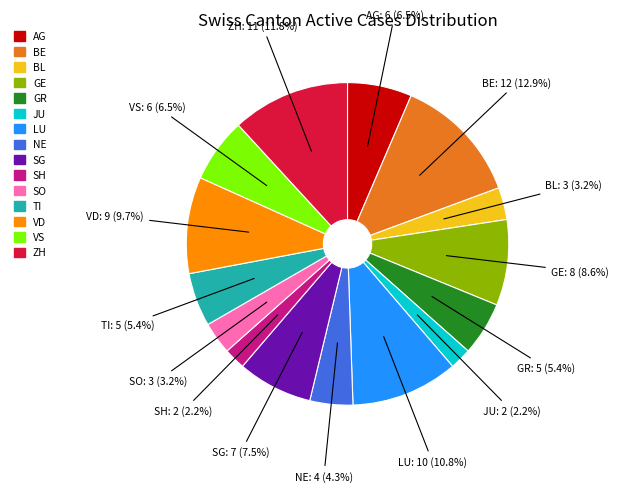

To the nearest percent, what portion does BL represent?

3%